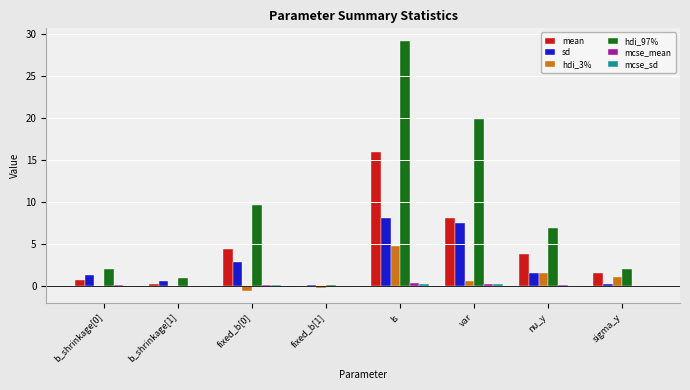

True or false: hdi_97% has a value of 42.1 at ls.

False